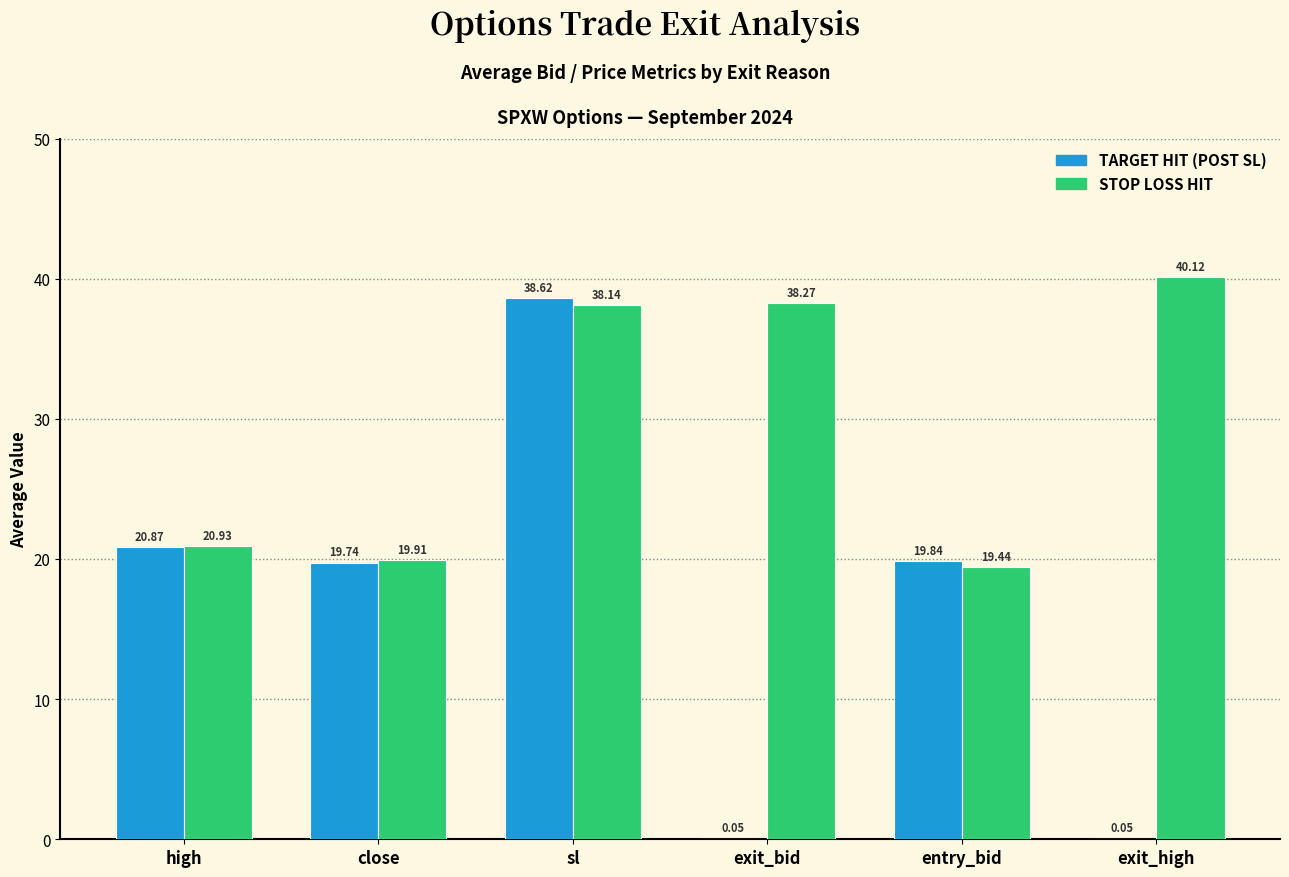

At which category is the sum across all series the highest?

sl